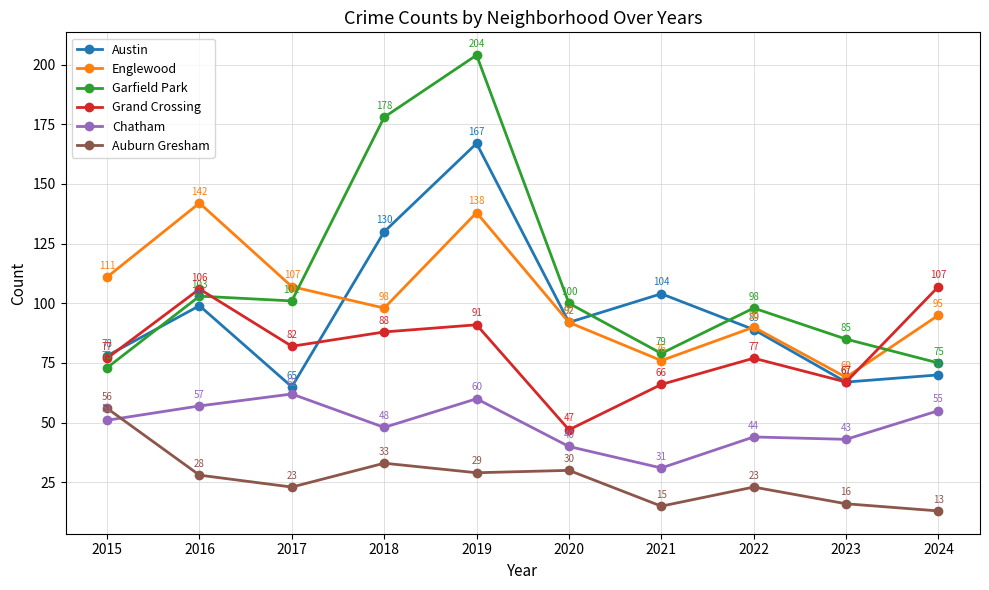

Rank the categories by Englewood value from lowest to highest.

2023, 2021, 2022, 2020, 2024, 2018, 2017, 2015, 2019, 2016